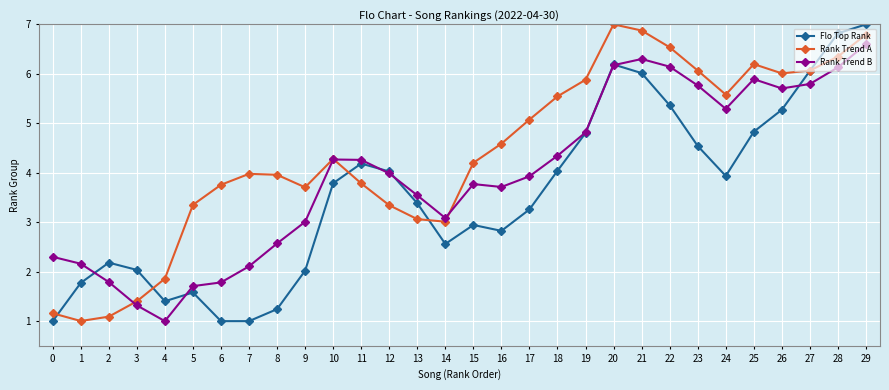

What is the difference between the second highest and minimum values in the Rank Trend A series?

5.9